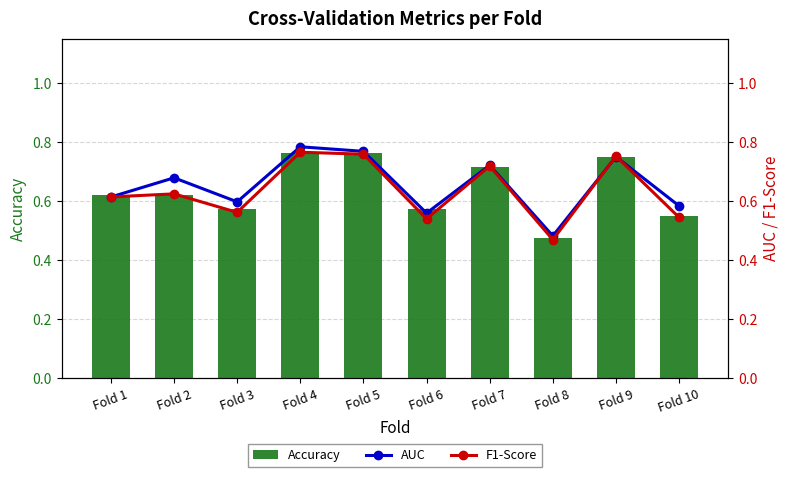

Reading left to right, transcribe all the data shown in this chart.

Accuracy: Fold 1=0.6	Fold 2=0.6	Fold 3=0.6	Fold 4=0.8	Fold 5=0.8	Fold 6=0.6	Fold 7=0.7	Fold 8=0.5	Fold 9=0.8	Fold 10=0.6
AUC: Fold 1=0.6	Fold 2=0.7	Fold 3=0.6	Fold 4=0.8	Fold 5=0.8	Fold 6=0.6	Fold 7=0.7	Fold 8=0.5	Fold 9=0.8	Fold 10=0.6
F1-Score: Fold 1=0.6	Fold 2=0.6	Fold 3=0.6	Fold 4=0.8	Fold 5=0.8	Fold 6=0.5	Fold 7=0.7	Fold 8=0.5	Fold 9=0.8	Fold 10=0.5